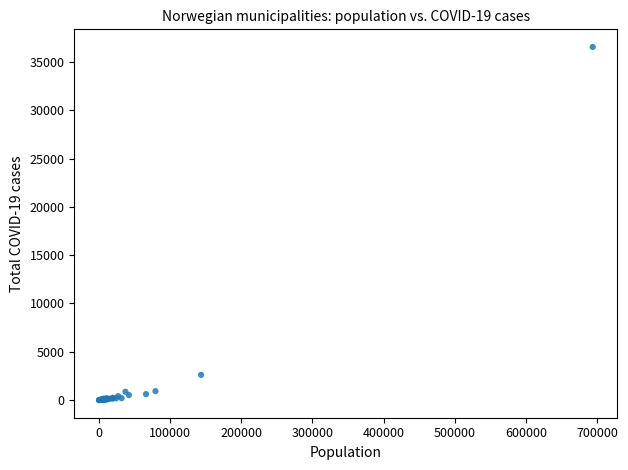

What Y value in the scatter plot is closest to 18273?

2611